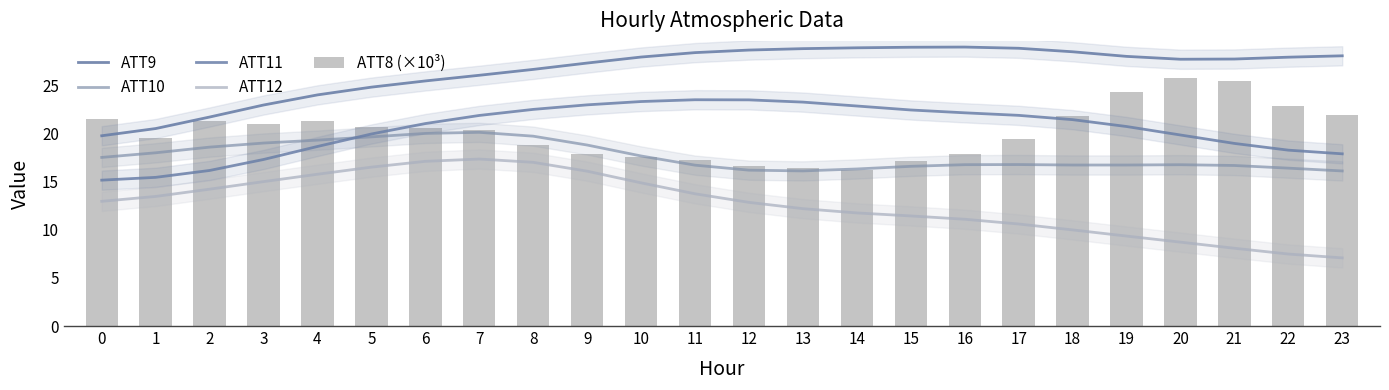

Reading left to right, transcribe all the data shown in this chart.

ATT9: 0=19.8	1=20.5	2=21.7	3=23.0	4=24.1	5=24.9	6=25.5	7=26.1	8=26.7	9=27.4	10=28.0	11=28.4	12=28.7	13=28.9	14=28.9	15=29.0	16=29.0	17=28.9	18=28.5	19=28.1	20=27.8	21=27.8	22=28.0	23=28.1
ATT10: 0=17.5	1=18.0	2=18.6	3=19.0	4=19.3	5=19.7	6=20.0	7=20.2	8=19.8	9=18.8	10=17.7	11=16.7	12=16.2	13=16.1	14=16.3	15=16.6	16=16.8	17=16.8	18=16.8	19=16.8	20=16.8	21=16.7	22=16.4	23=16.1
ATT11: 0=15.2	1=15.5	2=16.2	3=17.3	4=18.7	5=20.0	6=21.1	7=21.9	8=22.5	9=23.0	10=23.4	11=23.5	12=23.5	13=23.3	14=22.9	15=22.5	16=22.2	17=21.9	18=21.5	19=20.8	20=19.9	21=19.0	22=18.3	23=17.9
ATT12: 0=13.0	1=13.5	2=14.2	3=15.0	4=15.8	5=16.5	6=17.1	7=17.4	8=17.0	9=16.1	10=14.9	11=13.8	12=12.9	13=12.2	14=11.8	15=11.5	16=11.1	17=10.6	18=10.0	19=9.4	20=8.7	21=8.1	22=7.5	23=7.1
ATT8 (×10³): 0=21.5	1=19.6	2=21.3	3=21.0	4=21.3	5=20.7	6=20.6	7=20.4	8=18.8	9=17.9	10=17.6	11=17.3	12=16.6	13=16.4	14=16.2	15=17.2	16=17.9	17=19.5	18=21.9	19=24.3	20=25.8	21=25.5	22=22.9	23=22.0